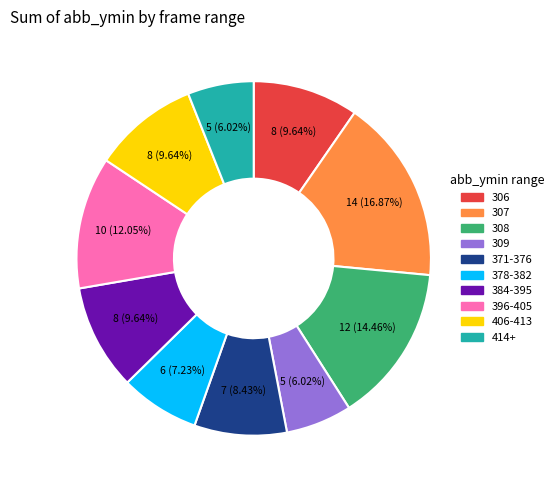

Is there a majority slice in this chart?

No